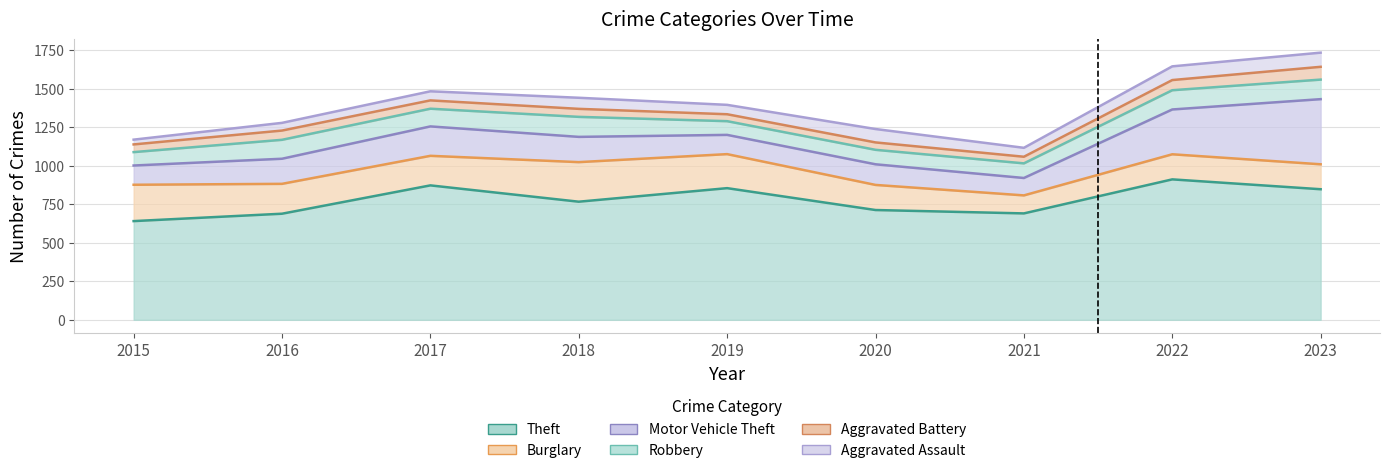

What is the difference between the Aggravated Battery values at 2021 and 2015?

7